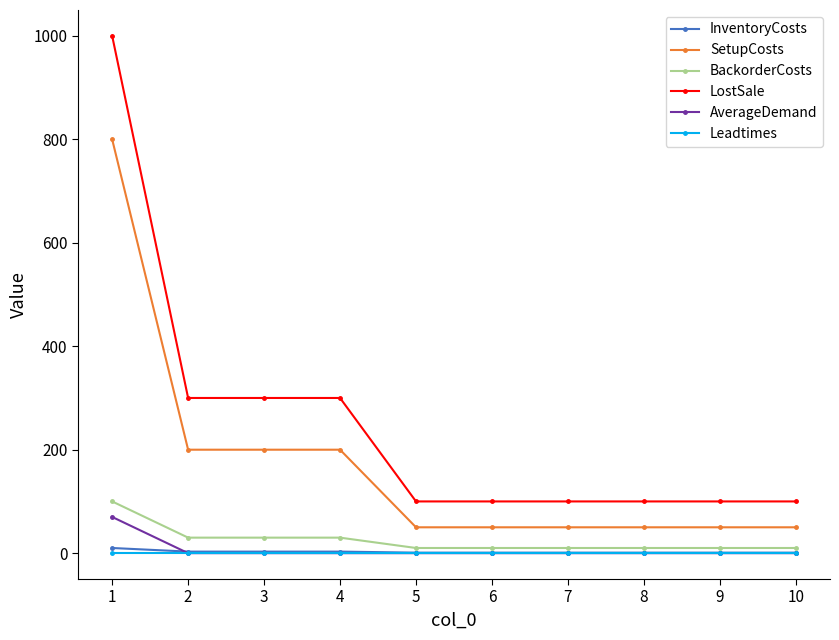

Count the number of data series in this chart.

6